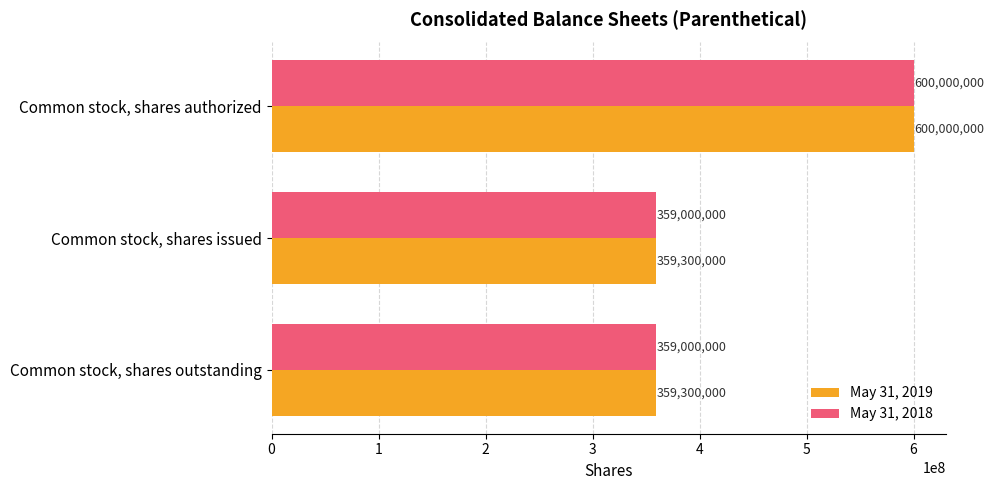

List the series in order of their overall mean, highest first.

May 31, 2019, May 31, 2018